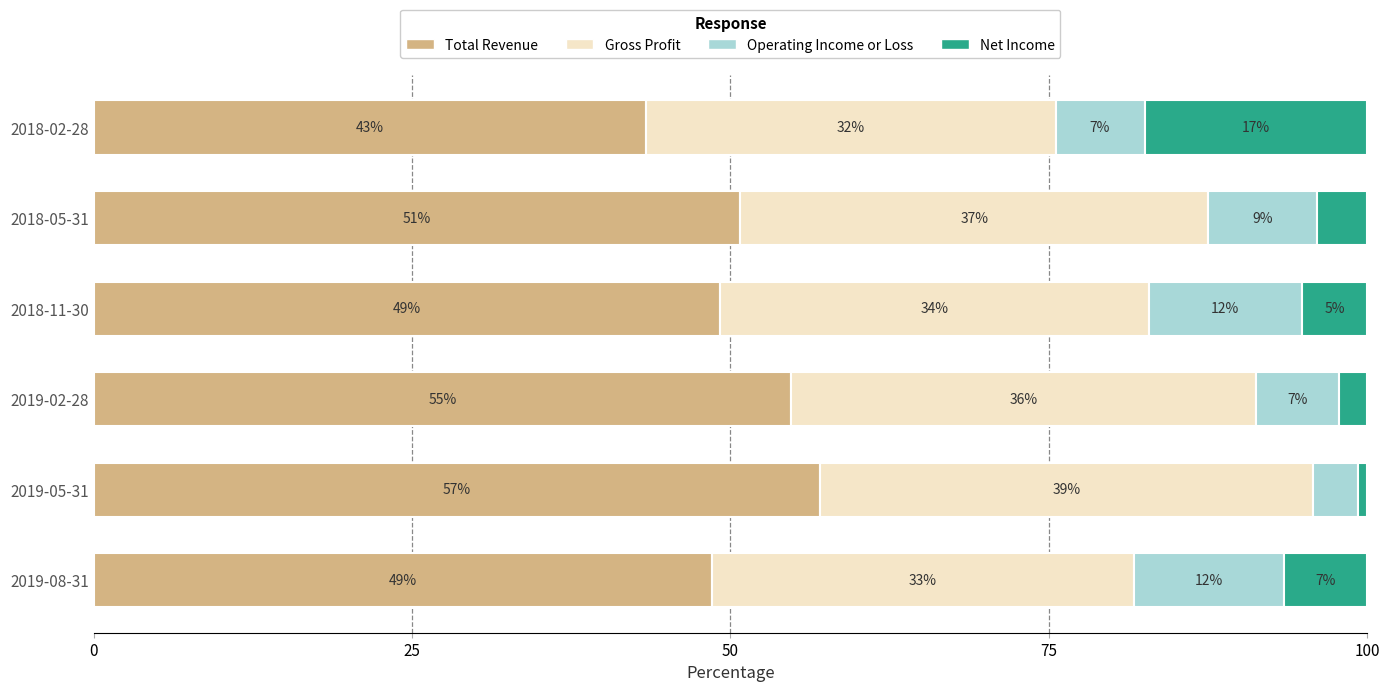

What is the approximate value of Total Revenue at 2019-08-31?

48.5